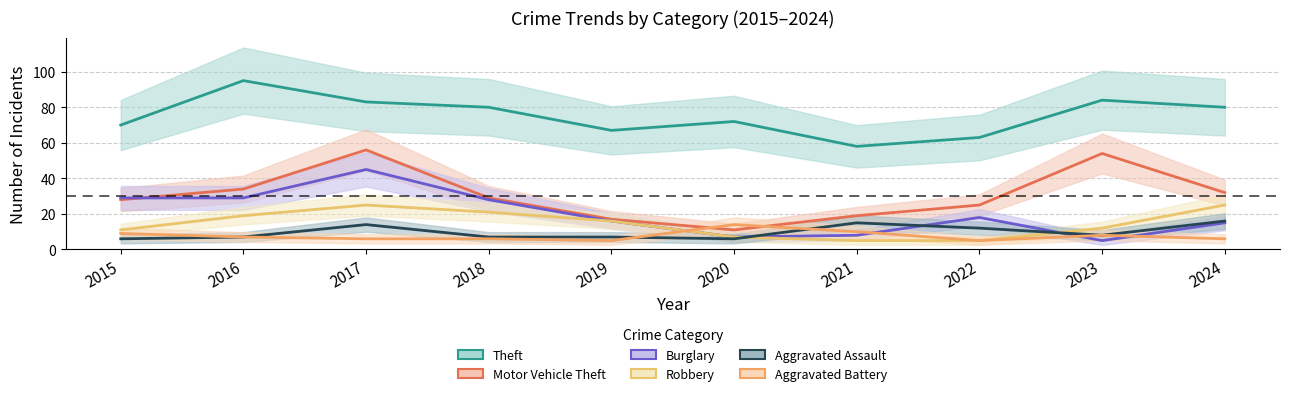

True or false: Motor Vehicle Theft has more than 2 points higher than both neighbors.

False